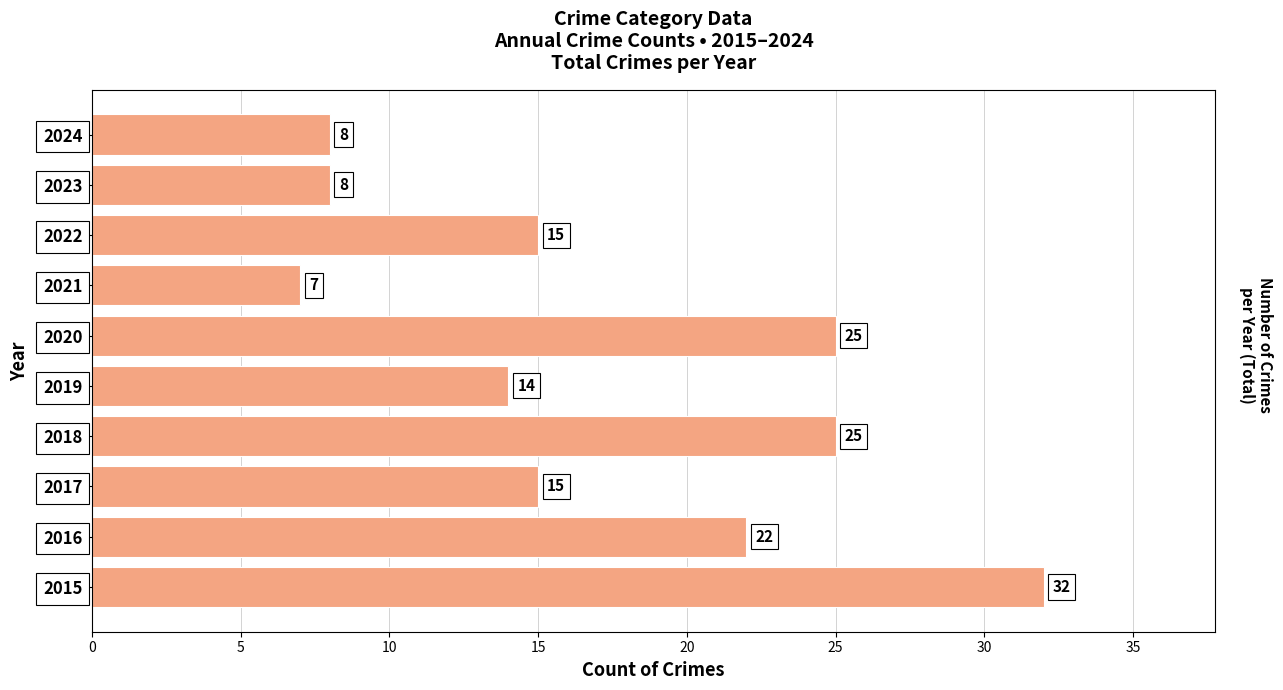

Reading bottom to top, transcribe all the data shown in this chart.

2015=32	2016=22	2017=15	2018=25	2019=14	2020=25	2021=7	2022=15	2023=8	2024=8